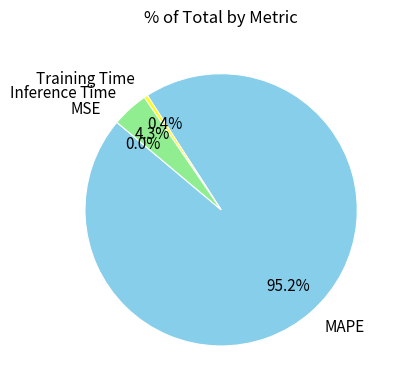

Which slice is the largest?

MAPE